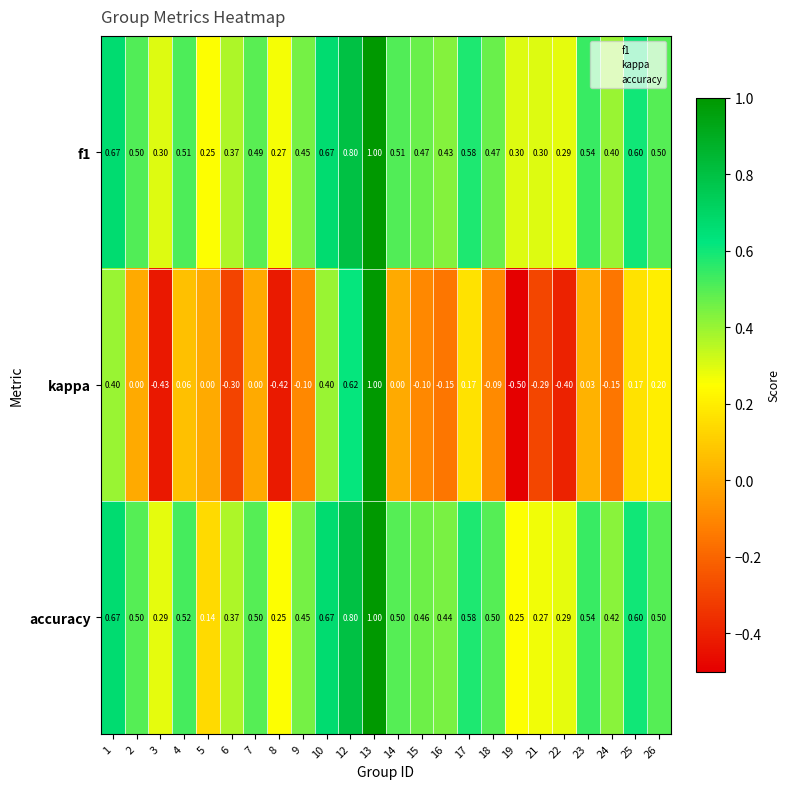

Which series has the largest range (max minus min)?

kappa